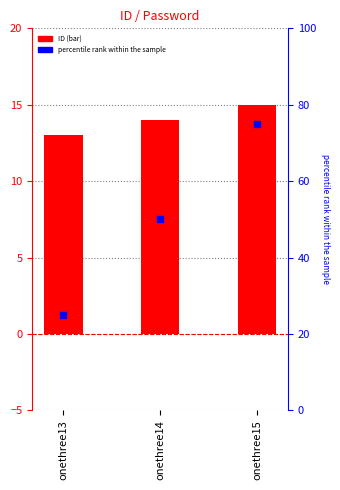

At how many categories does at least one series exceed 69?

1